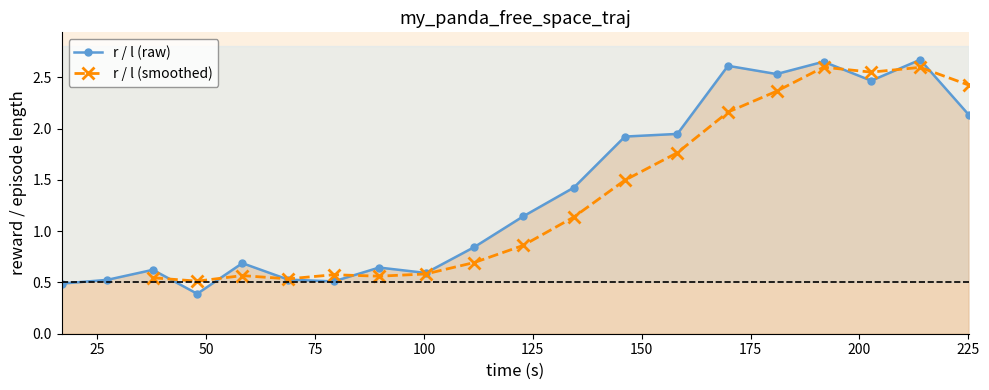

What is the difference between the maximum and second lowest values?

2.2